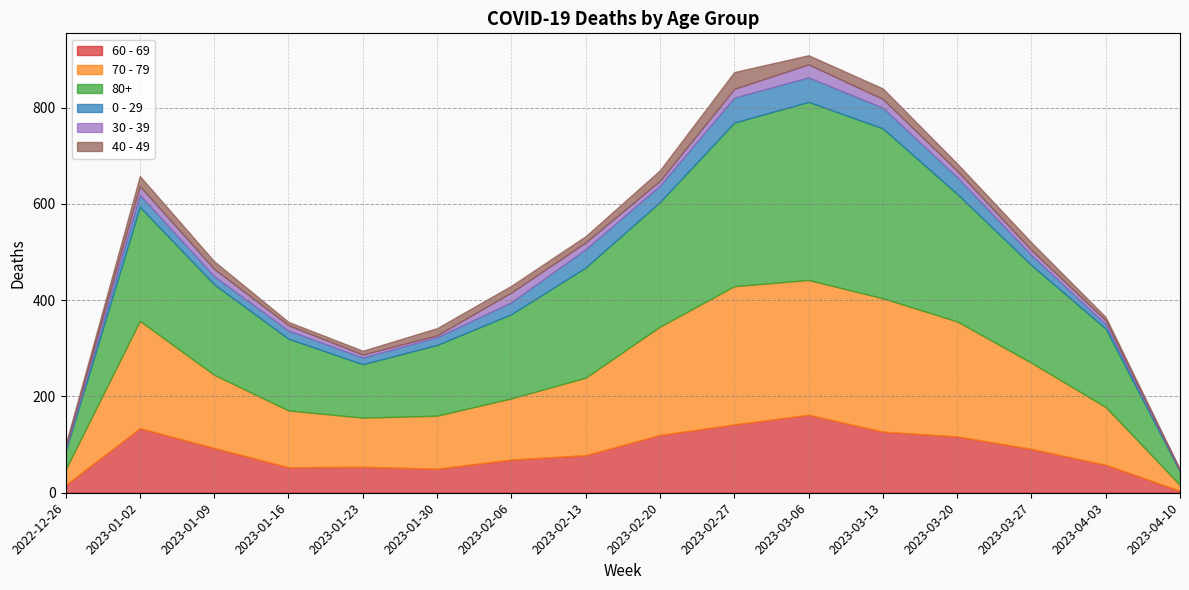

Does the chart display data point markers on the line(s)?

No